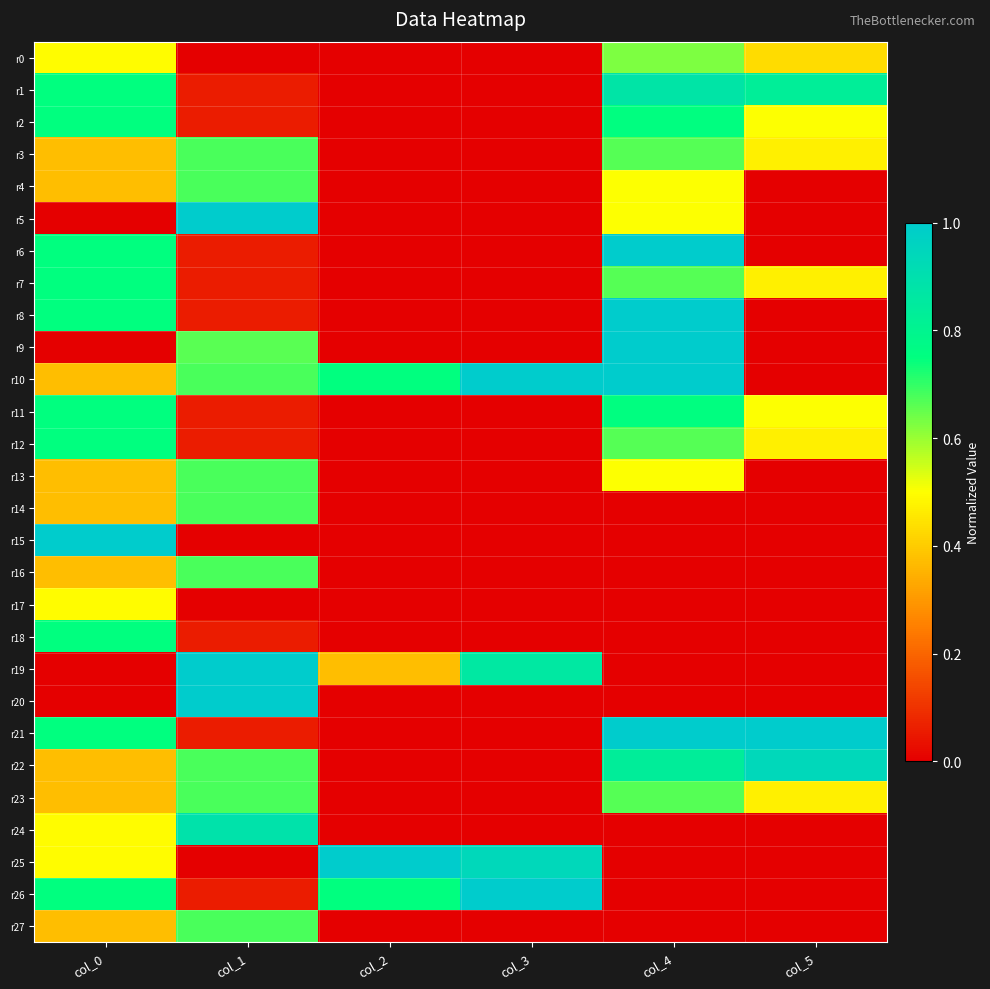

Reading left to right, extract all data points from this chart.

r0: col_0=0.5	col_1=0.0	col_2=0.0	col_3=0.0	col_4=0.6	col_5=0.4
r1: col_0=0.7	col_1=0.1	col_2=0.0	col_3=0.0	col_4=0.9	col_5=0.8
r2: col_0=0.7	col_1=0.1	col_2=0.0	col_3=0.0	col_4=0.8	col_5=0.5
r3: col_0=0.4	col_1=0.7	col_2=0.0	col_3=0.0	col_4=0.7	col_5=0.5
r4: col_0=0.4	col_1=0.7	col_2=0.0	col_3=0.0	col_4=0.5	col_5=0.0
r5: col_0=0.0	col_1=1.0	col_2=0.0	col_3=0.0	col_4=0.5	col_5=0.0
r6: col_0=0.7	col_1=0.1	col_2=0.0	col_3=0.0	col_4=1.0	col_5=0.0
r7: col_0=0.7	col_1=0.1	col_2=0.0	col_3=0.0	col_4=0.7	col_5=0.5
r8: col_0=0.7	col_1=0.1	col_2=0.0	col_3=0.0	col_4=1.0	col_5=0.0
r9: col_0=0.0	col_1=0.7	col_2=0.0	col_3=0.0	col_4=1.0	col_5=0.0
r10: col_0=0.4	col_1=0.7	col_2=0.7	col_3=1.0	col_4=1.0	col_5=0.0
r11: col_0=0.7	col_1=0.1	col_2=0.0	col_3=0.0	col_4=0.8	col_5=0.5
r12: col_0=0.7	col_1=0.1	col_2=0.0	col_3=0.0	col_4=0.7	col_5=0.5
r13: col_0=0.4	col_1=0.7	col_2=0.0	col_3=0.0	col_4=0.5	col_5=0.0
r14: col_0=0.4	col_1=0.7	col_2=0.0	col_3=0.0	col_4=0.0	col_5=0.0
r15: col_0=1.0	col_1=0.0	col_2=0.0	col_3=0.0	col_4=0.0	col_5=0.0
r16: col_0=0.4	col_1=0.7	col_2=0.0	col_3=0.0	col_4=0.0	col_5=0.0
r17: col_0=0.5	col_1=0.0	col_2=0.0	col_3=0.0	col_4=0.0	col_5=0.0
r18: col_0=0.7	col_1=0.1	col_2=0.0	col_3=0.0	col_4=0.0	col_5=0.0
r19: col_0=0.0	col_1=1.0	col_2=0.4	col_3=0.9	col_4=0.0	col_5=0.0
r20: col_0=0.0	col_1=1.0	col_2=0.0	col_3=0.0	col_4=0.0	col_5=0.0
r21: col_0=0.7	col_1=0.1	col_2=0.0	col_3=0.0	col_4=1.0	col_5=1.0
r22: col_0=0.4	col_1=0.7	col_2=0.0	col_3=0.0	col_4=0.8	col_5=0.9
r23: col_0=0.4	col_1=0.7	col_2=0.0	col_3=0.0	col_4=0.7	col_5=0.5
r24: col_0=0.5	col_1=0.9	col_2=0.0	col_3=0.0	col_4=0.0	col_5=0.0
r25: col_0=0.5	col_1=0.0	col_2=1.0	col_3=0.9	col_4=0.0	col_5=0.0
r26: col_0=0.7	col_1=0.1	col_2=0.7	col_3=1.0	col_4=0.0	col_5=0.0
r27: col_0=0.4	col_1=0.7	col_2=0.0	col_3=0.0	col_4=0.0	col_5=0.0